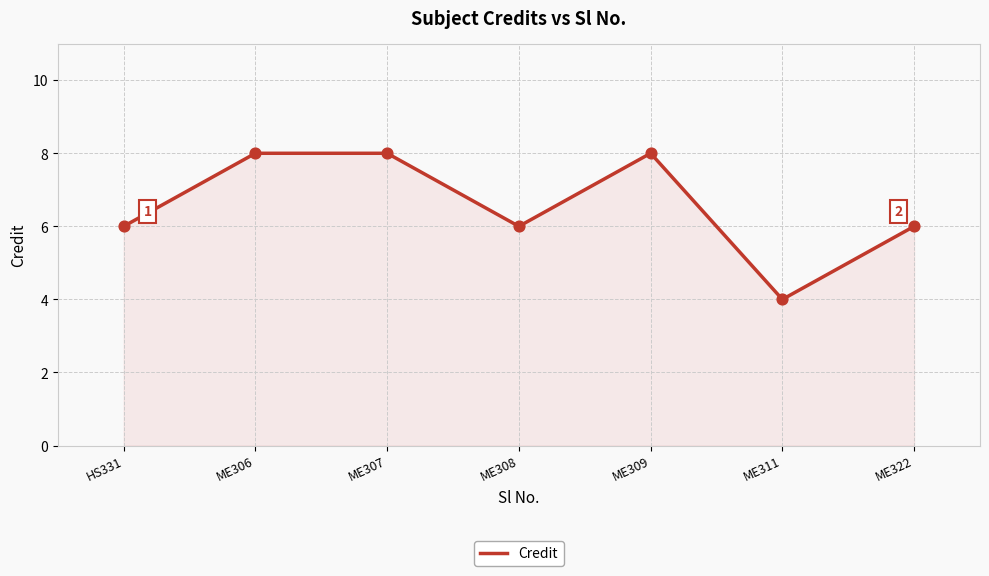

What is the ratio of the value at ME309 to the value at ME311?

2.0